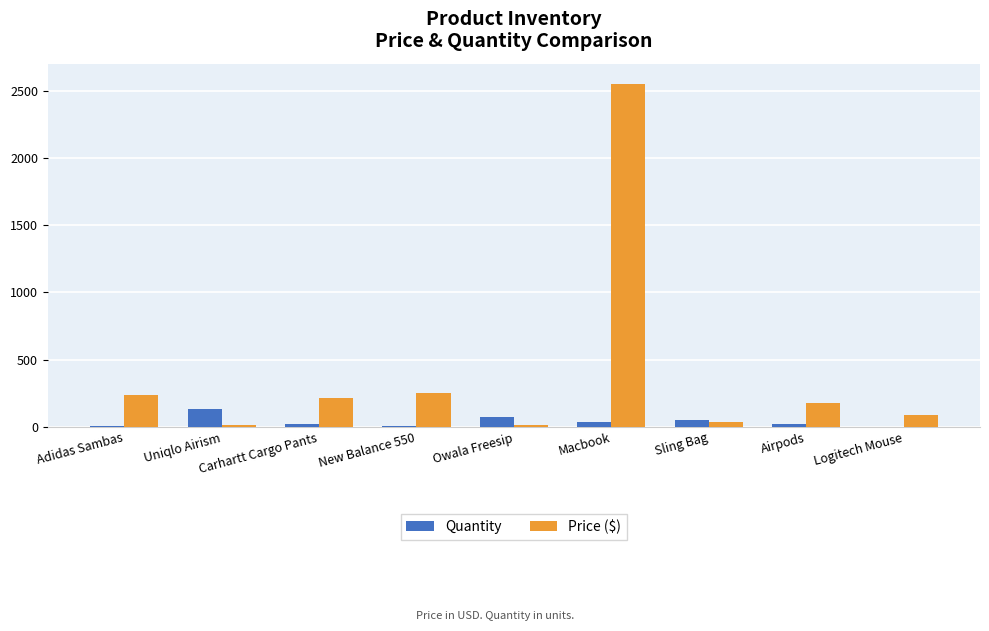

Is the value of Price ($) at Carhartt Cargo Pants greater than the value of Quantity at Macbook?

Yes